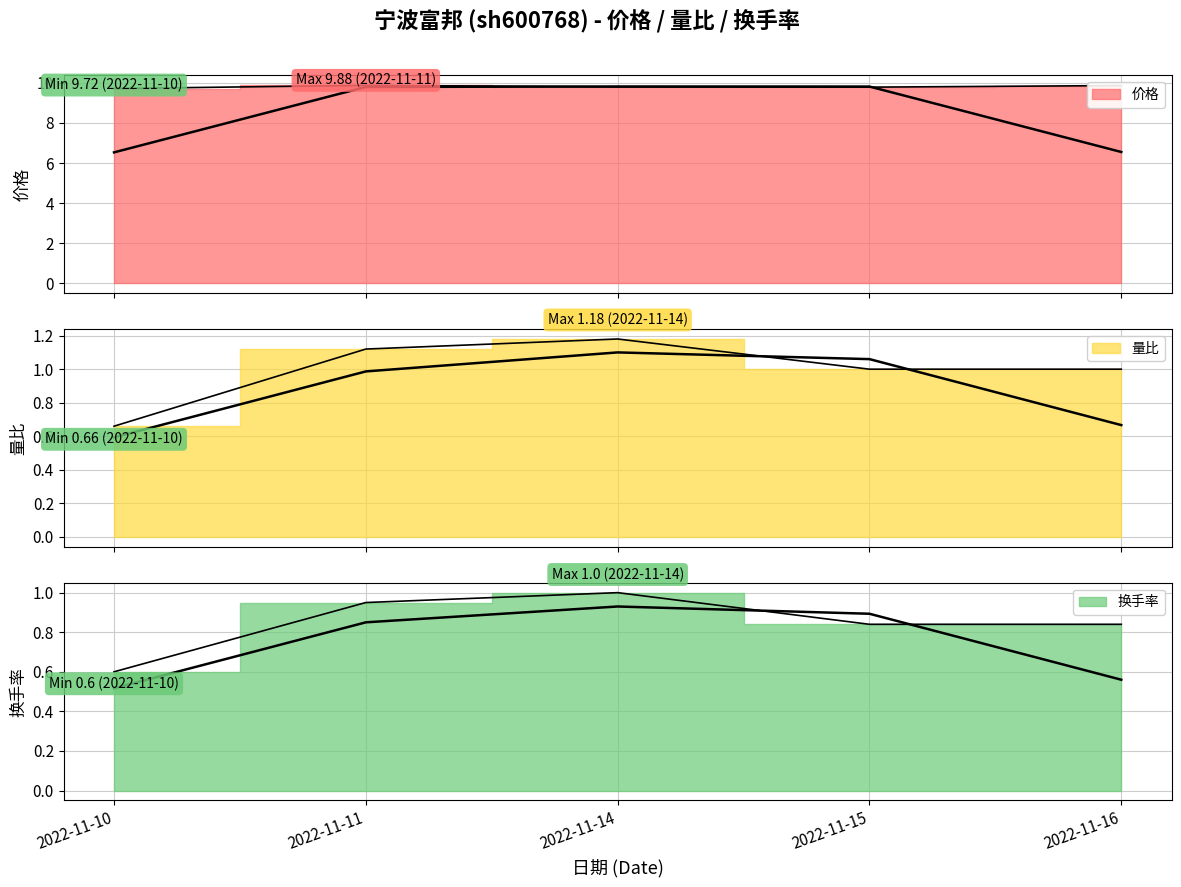

True or false: 量比 (line) and 换手率 (line) intersect in this chart.

False